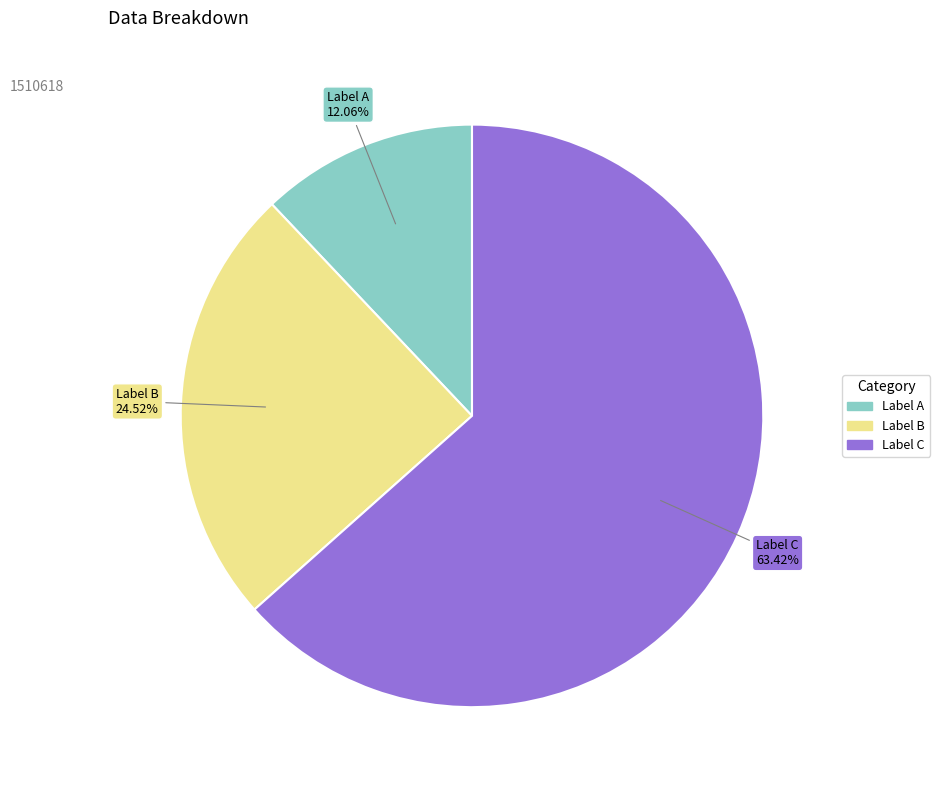

How many segments does this pie chart have?

3